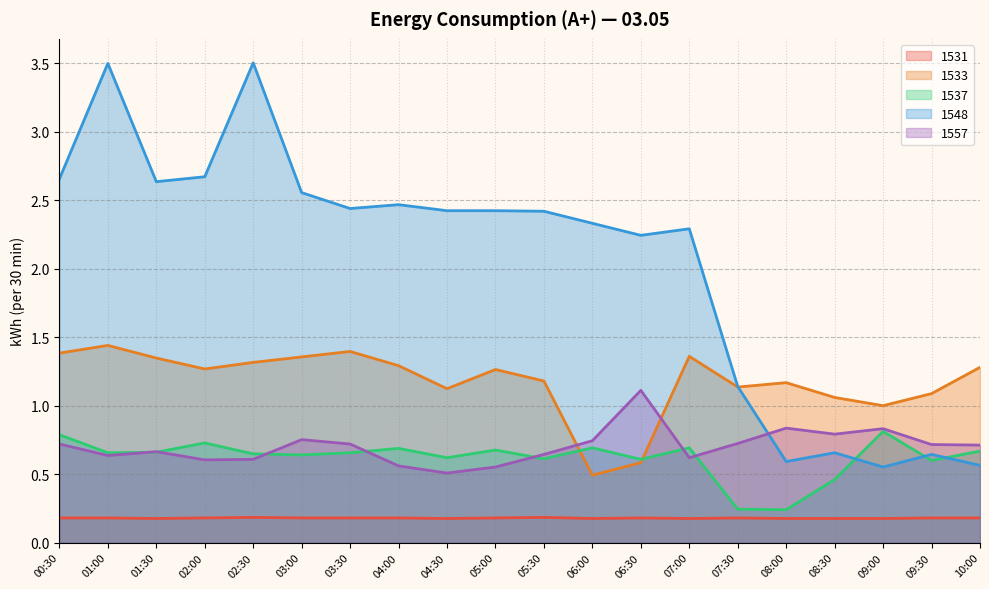

True or false: 1531 and 1537 cross at least once.

False